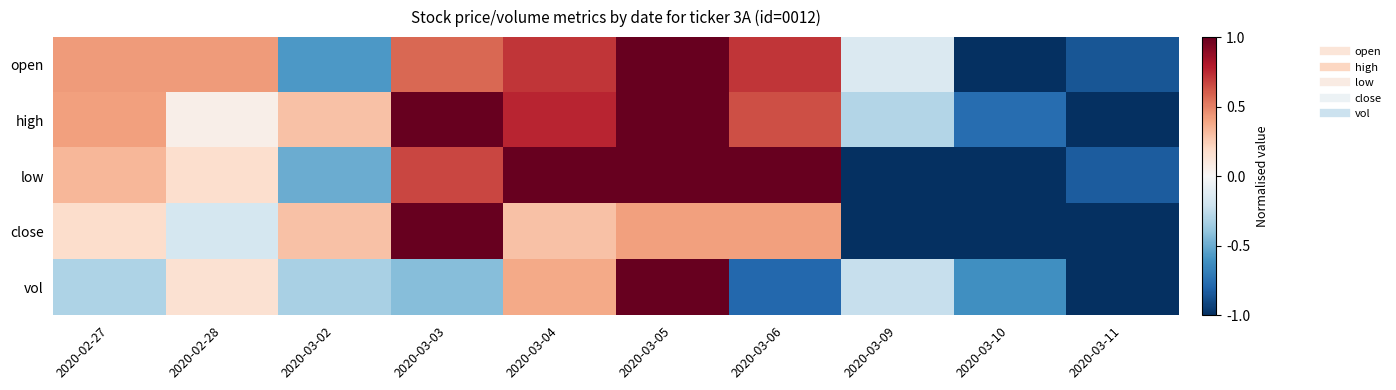

Which category has the lowest value across all series?

2020-03-10